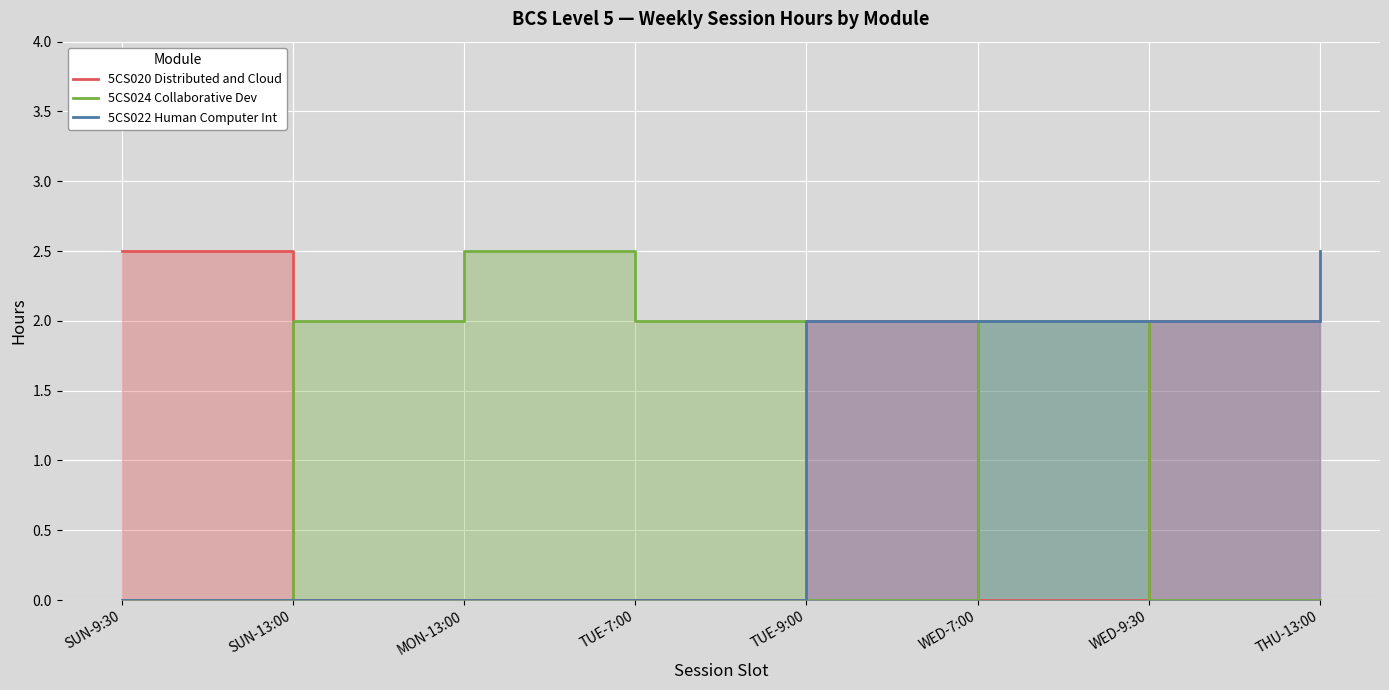

At how many categories does at least one series exceed 0?

8